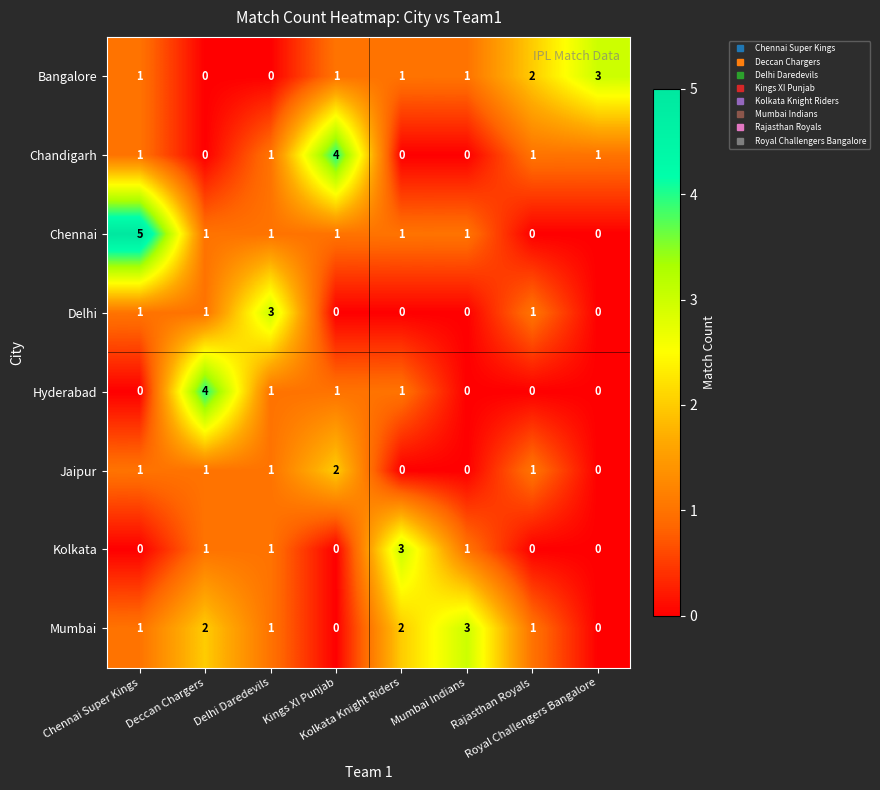

At which category does the chart reach its peak across all series?

Chennai Super Kings